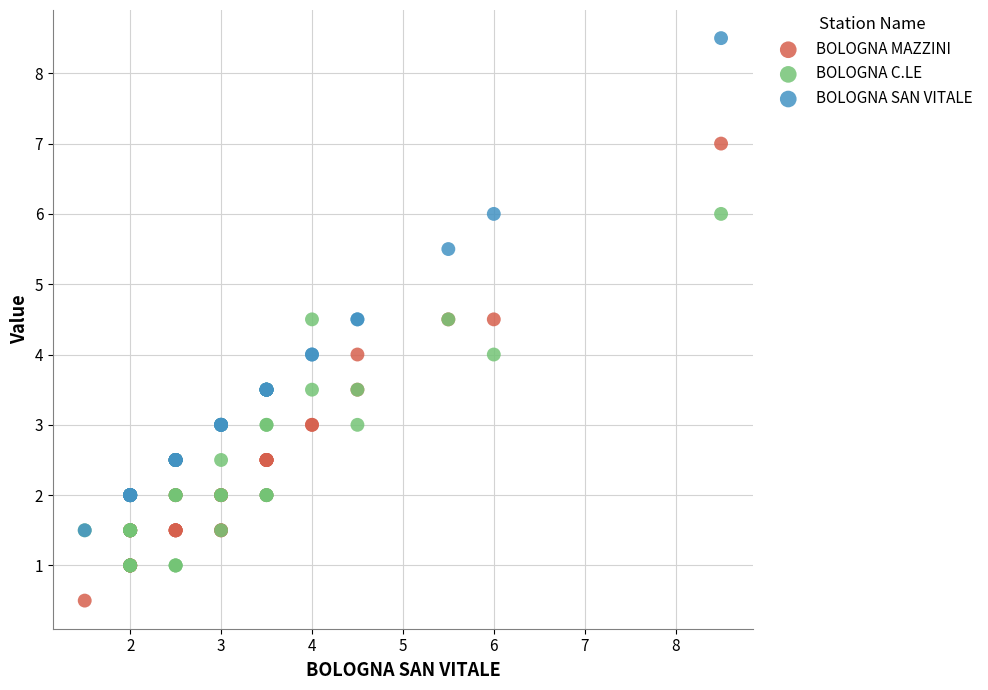

Which series has the widest spread of Y values?

BOLOGNA SAN VITALE